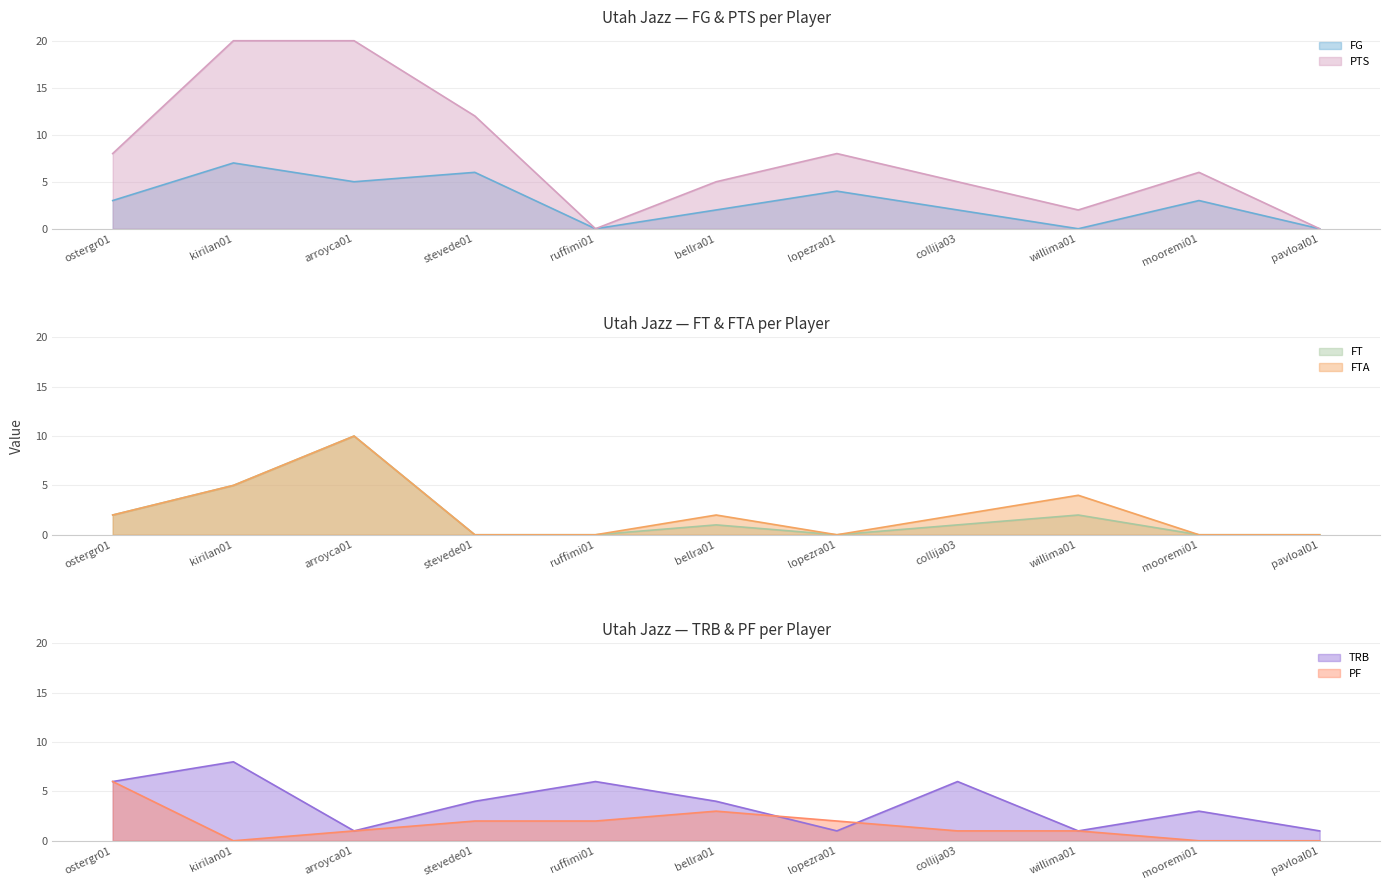

Does the chart have visible grid lines?

Yes